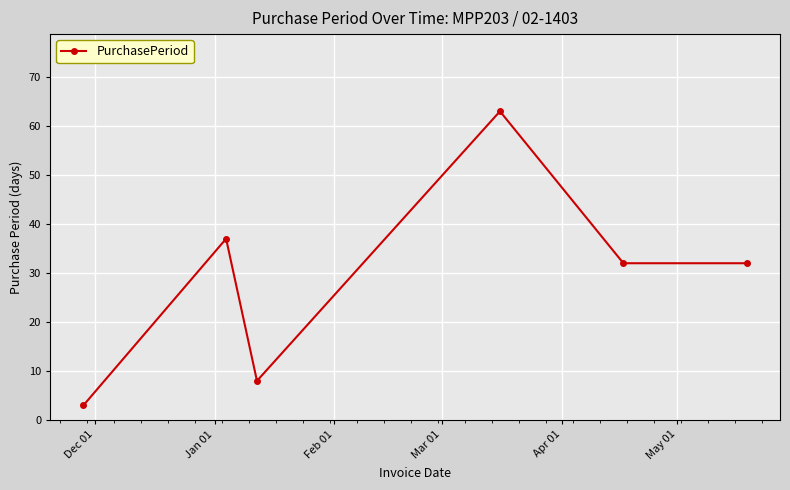

What is the value of the 1st point from the left?

3